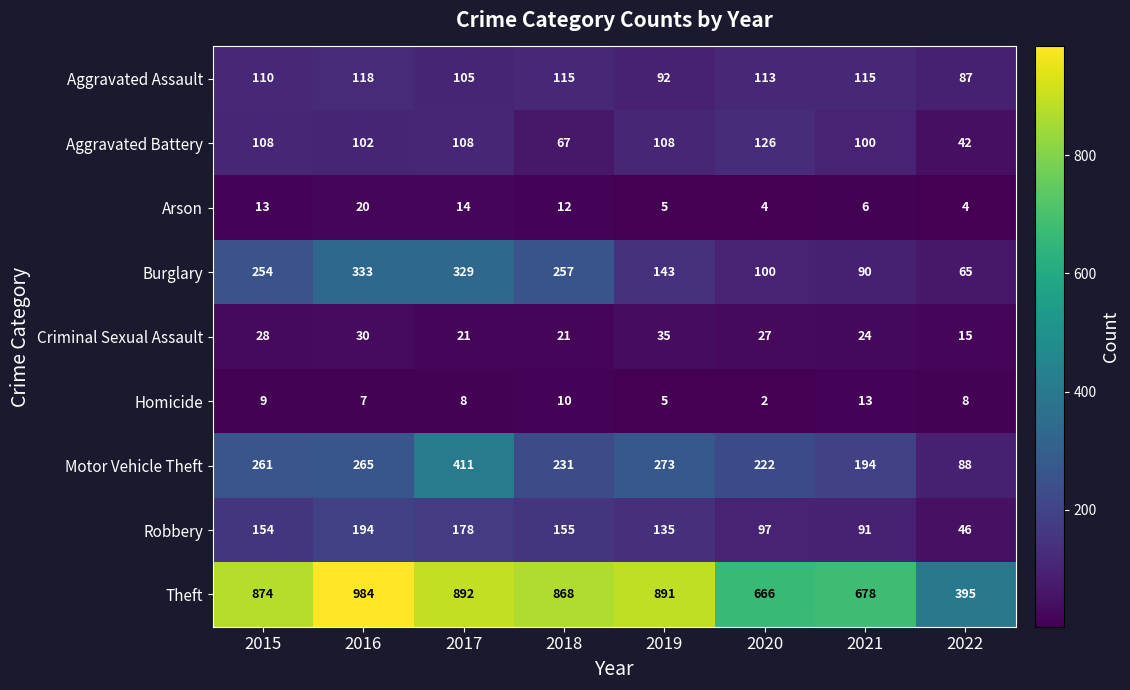

At which category does the chart reach its minimum across all series?

2020